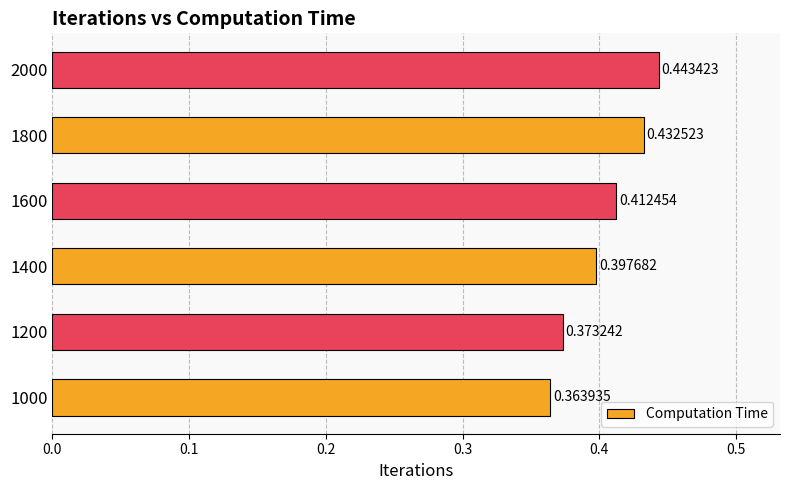

What is the sum of the values at 1800 and 2000?

0.9